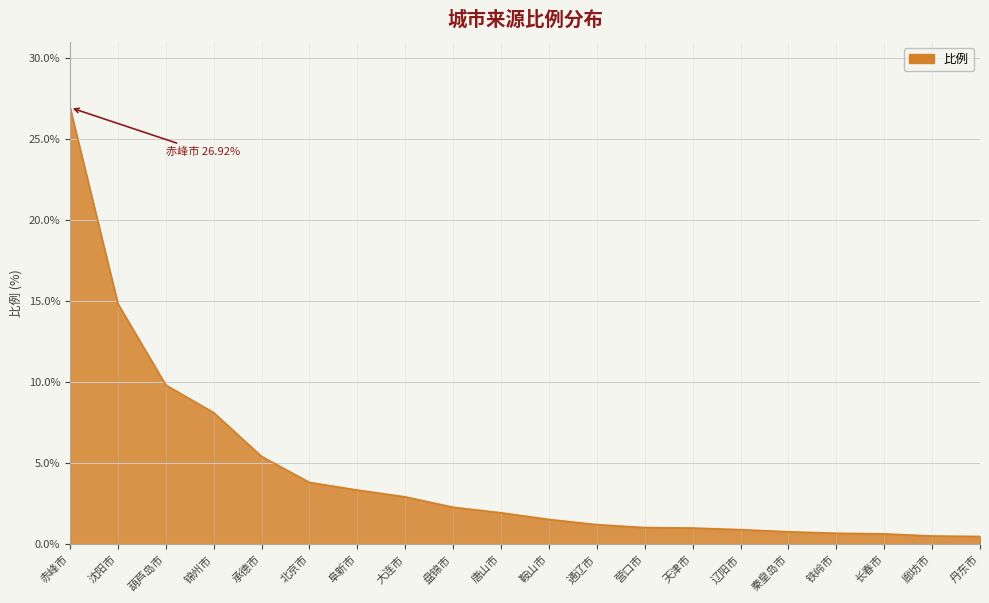

What is the maximum value shown in the chart?

26.9